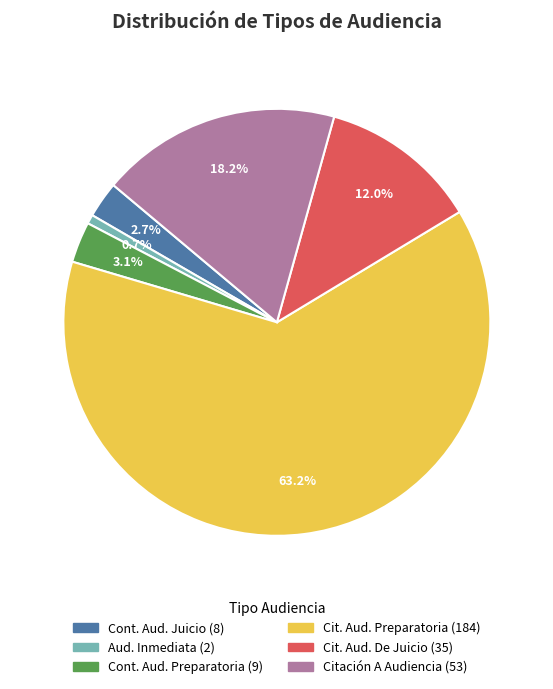

Is there any slice that represents more than half of the pie?

Yes